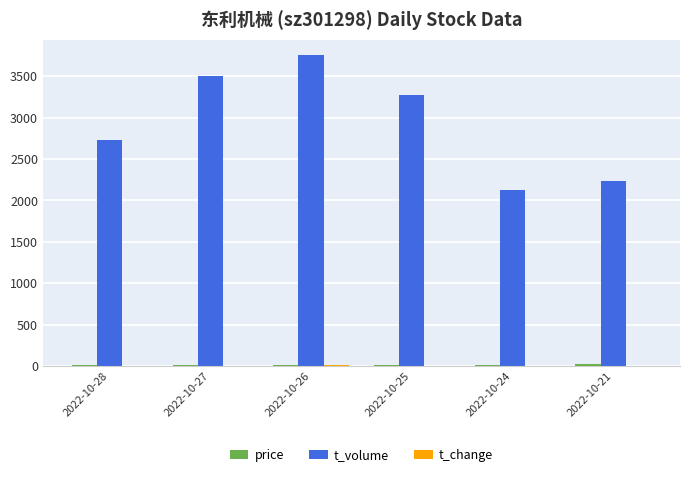

Which series has the largest total across all categories?

t_volume